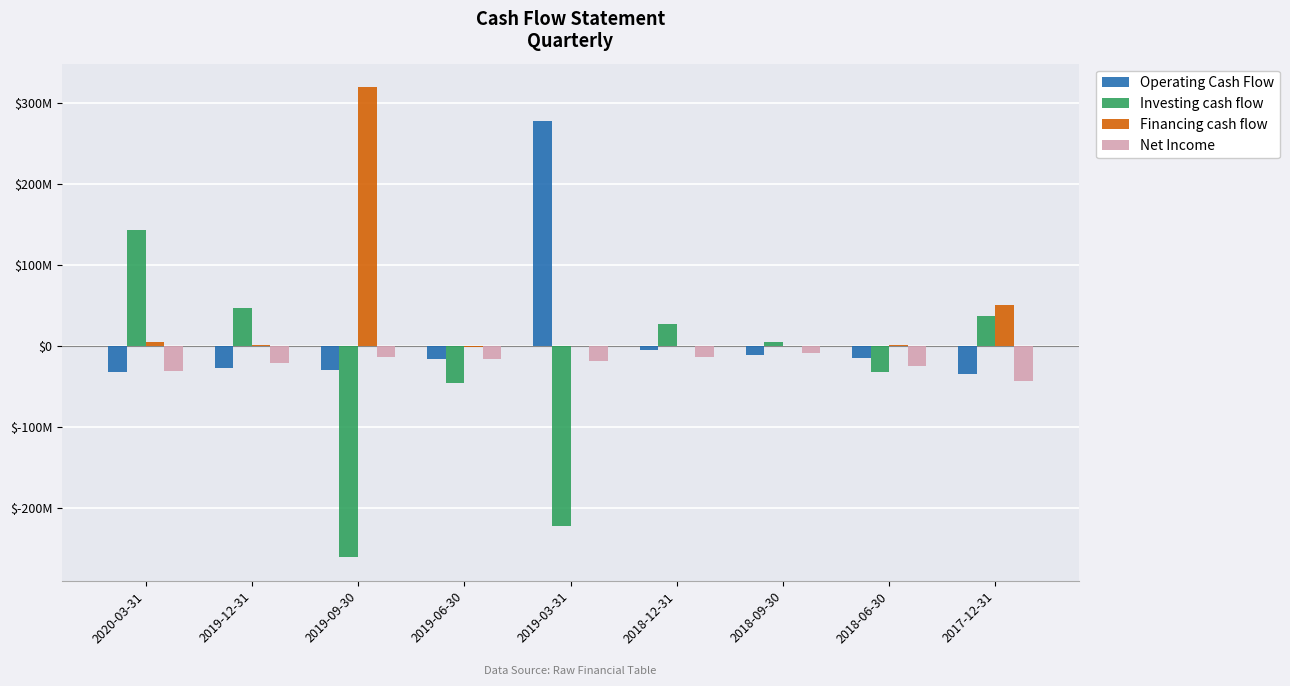

Reading left to right, what are all the values shown in this chart?

Operating Cash Flow: -31606000	-26791000	-30138000	-15970000	278303000	-5410000	-11686000	-15163000	-34858000
Investing cash flow: 142759000	46680000	-260852000	-45349000	-222176000	27629000	5133000	-32026000	36432000
Financing cash flow: 4959000	1746000	319550000	-1504000	124000	278000	57000	913000	50034000
Net Income: -31403000	-20611000	-13950000	-15659000	-18386000	-13271000	-8292000	-24884000	-42831000